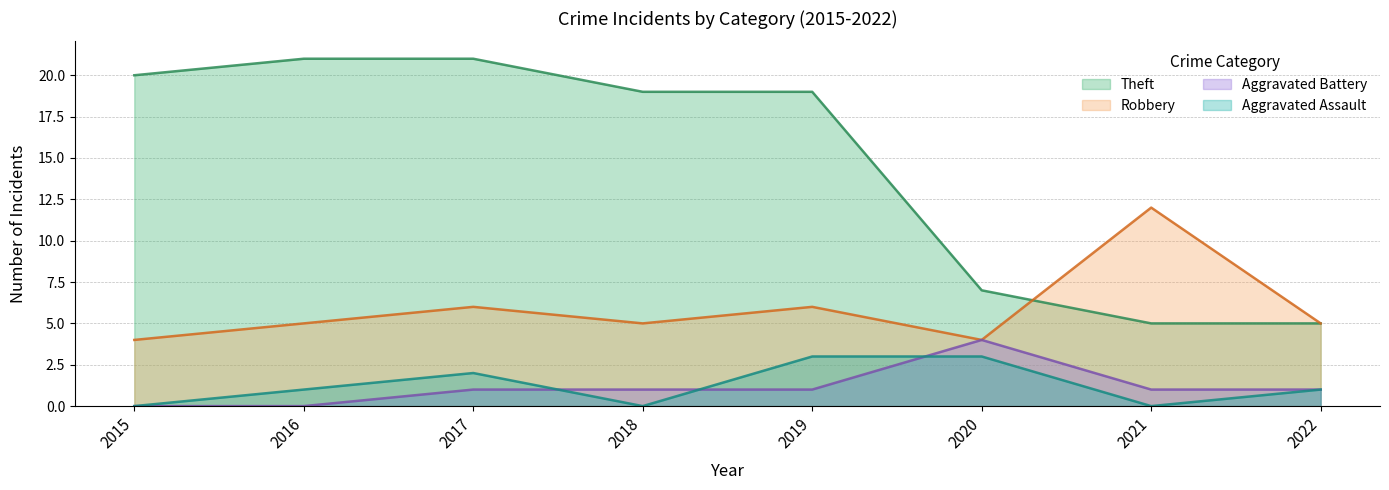

How many values in the Robbery series exceed 5?

3